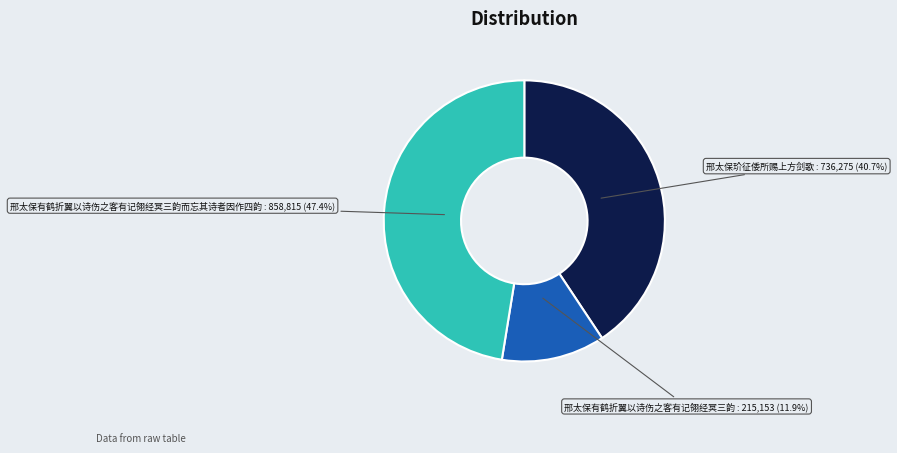

How many segments does this pie chart have?

3